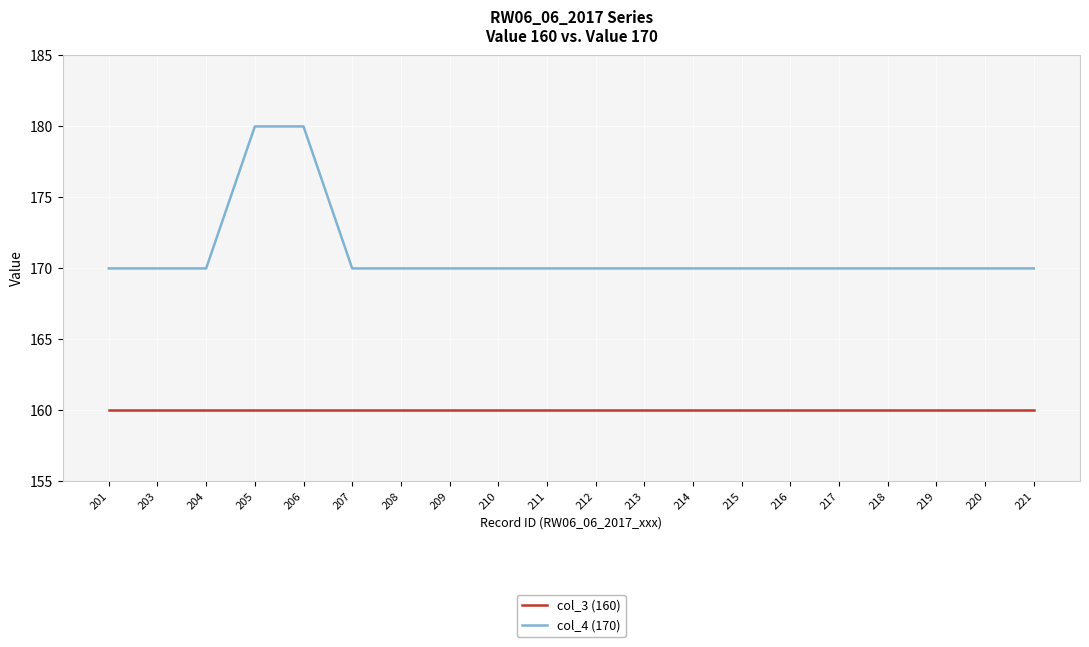

What are all the series names shown in the legend?

col_3 (160), col_4 (170)